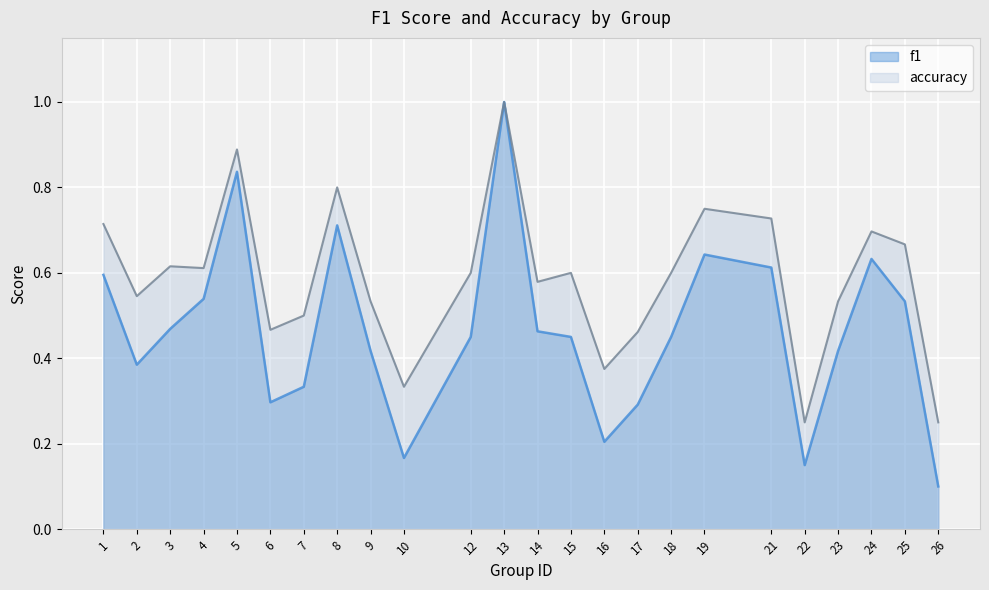

List the series in order of their overall mean, highest first.

accuracy, f1